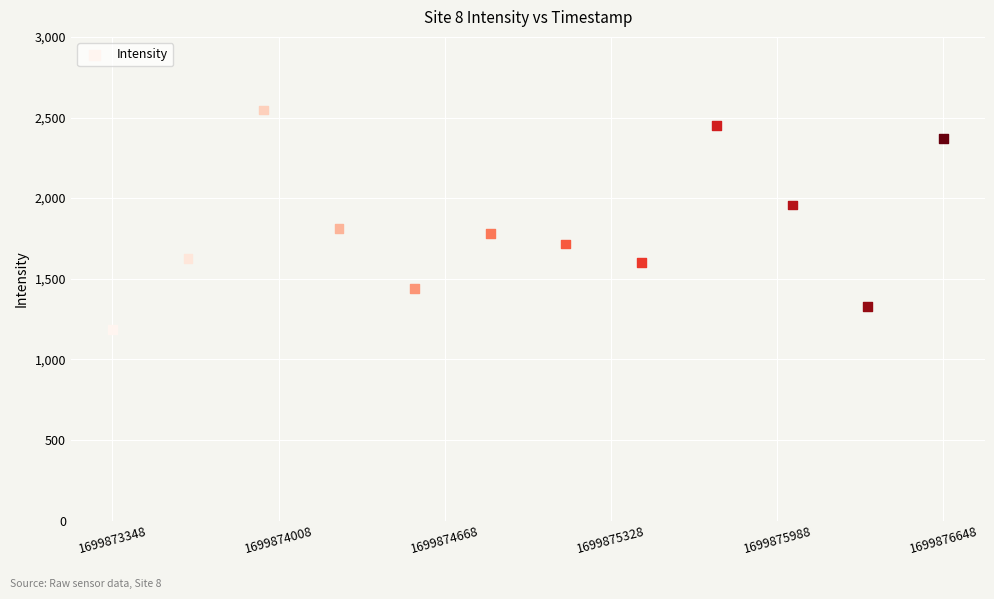

What is the range of X values (max minus min)?

3300.0